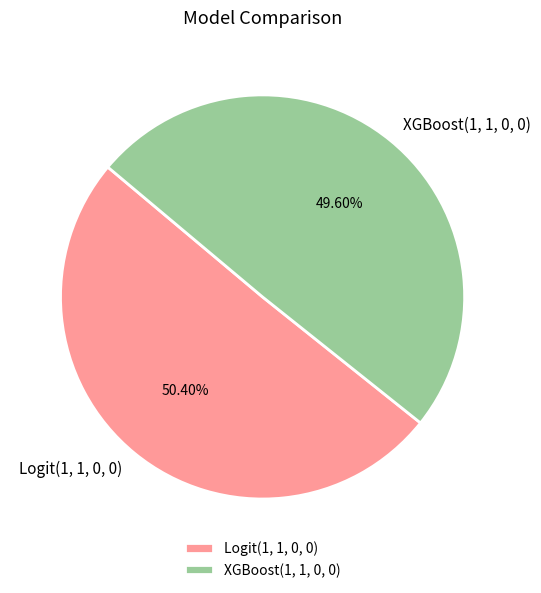

Is there any slice that represents more than half of the pie?

Yes